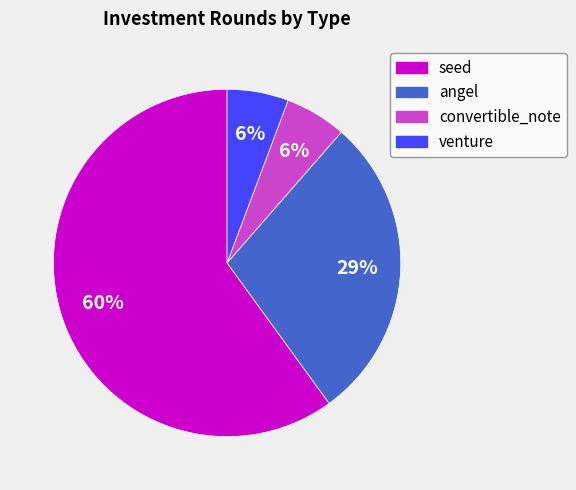

Approximately how many times larger is the value at seed compared to angel?

2.1